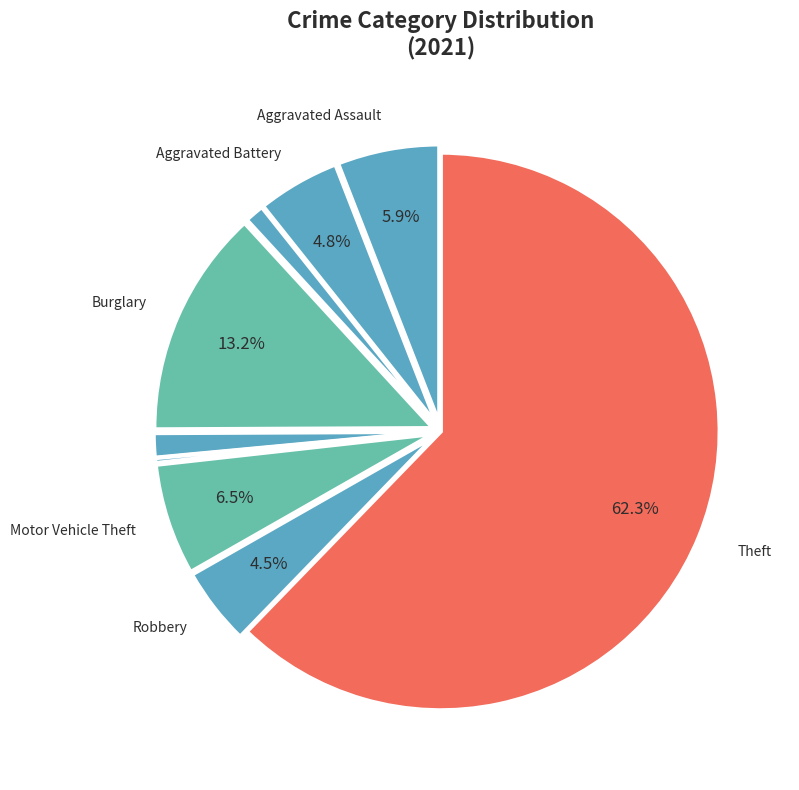

Count the number of slices in the pie.

9